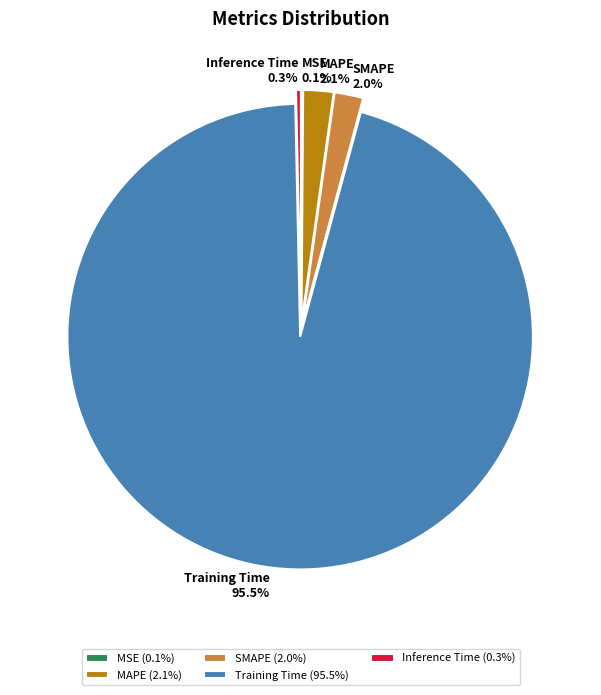

Is SMAPE the majority of the pie?

No